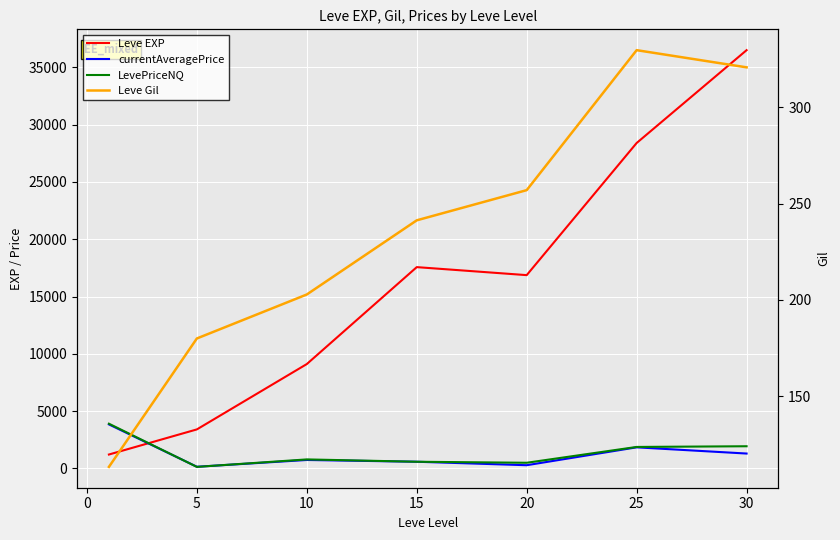

True or false: LevePriceNQ and Leve EXP cross at least once.

True